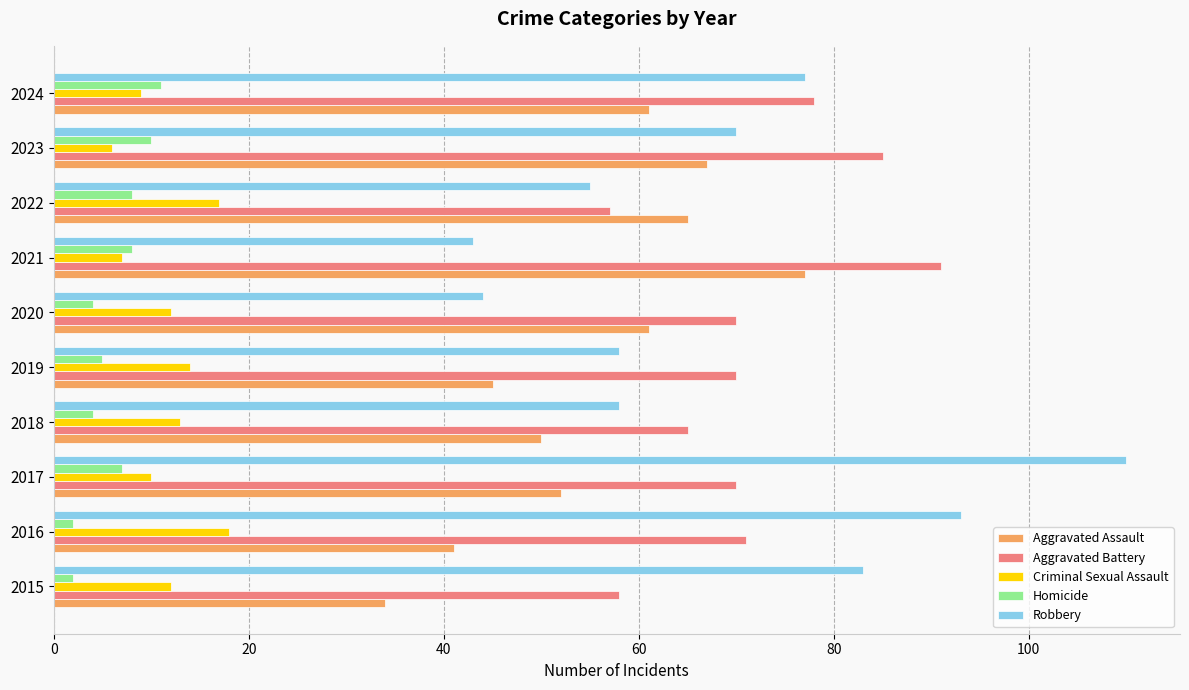

What is the total value across all series at 2020?

191